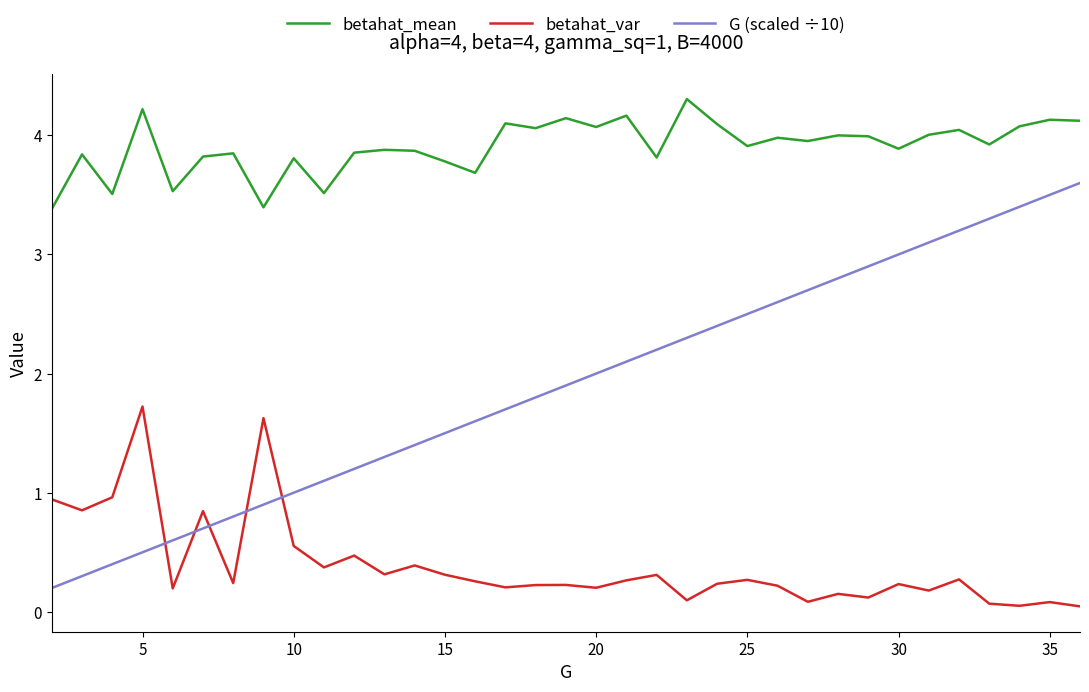

Which series has the largest total across all categories?

betahat_mean